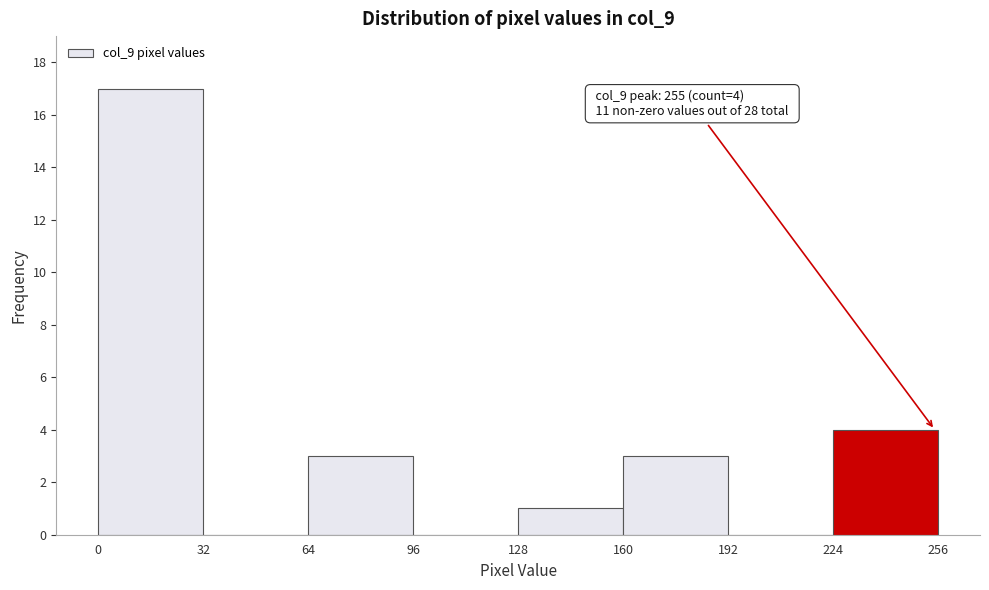

Over which range of the x-axis is the bar tallest?

0 to 32